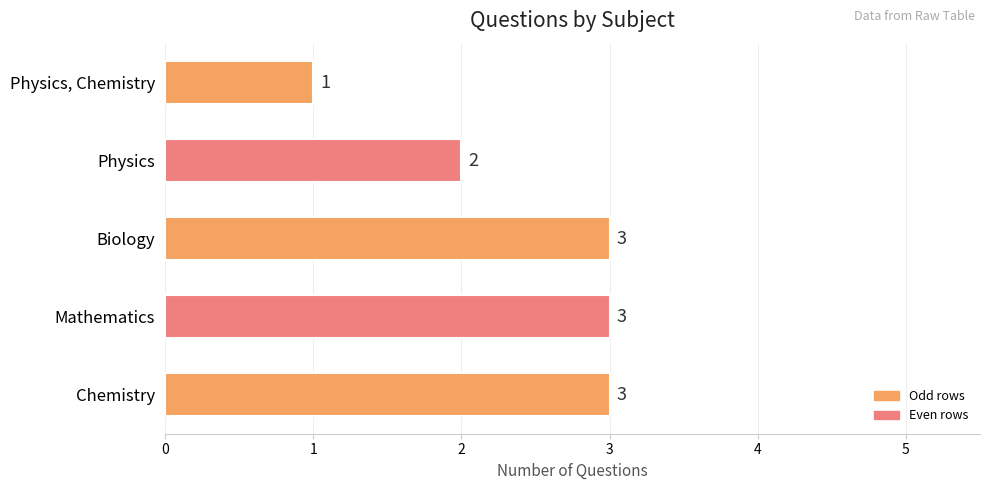

What is the greatest value displayed?

3